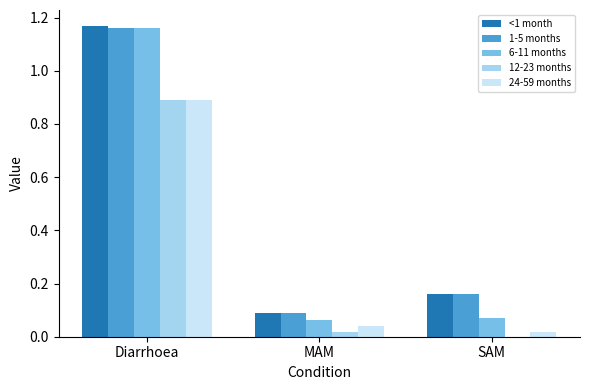

Is the value of 1-5 months at Diarrhoea greater than the value of <1 month at SAM?

Yes